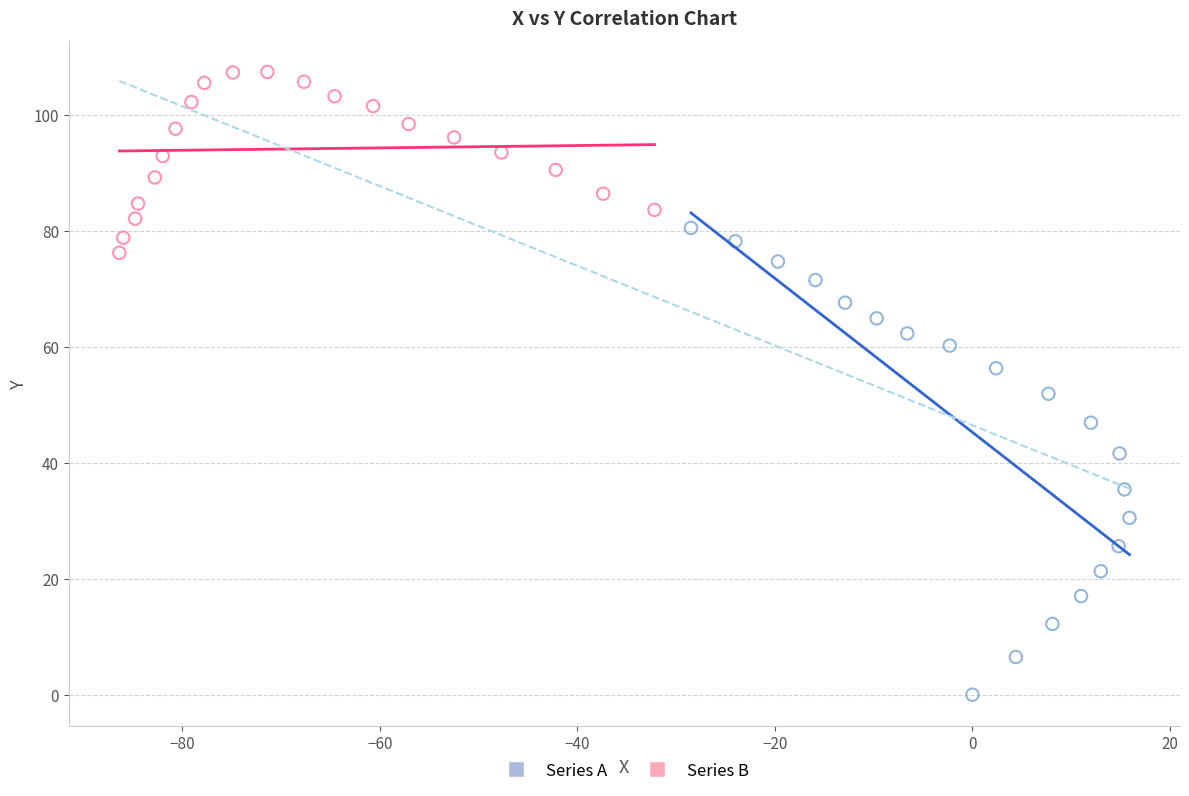

Which series contains the highest Y value?

Series B